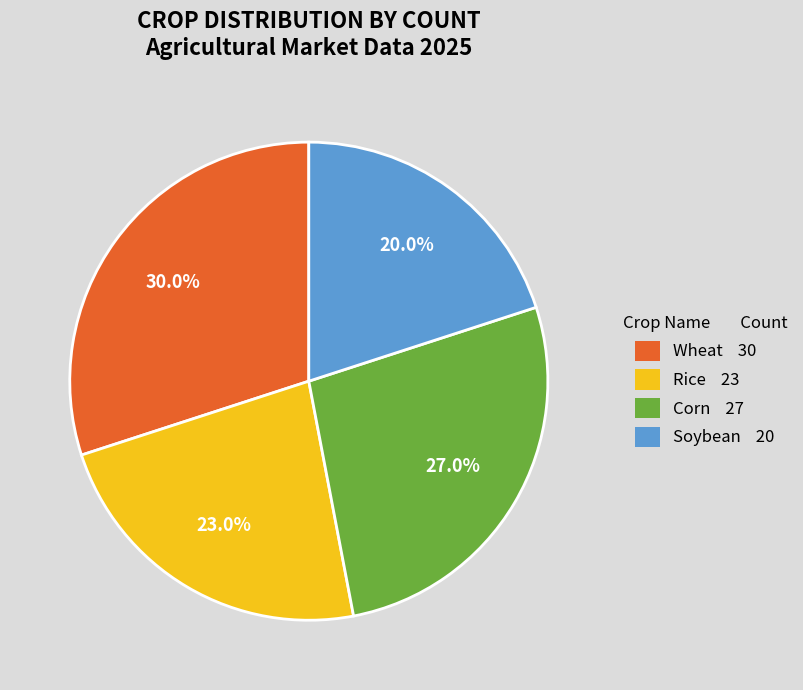

Does Corn account for over 50% of the chart?

No